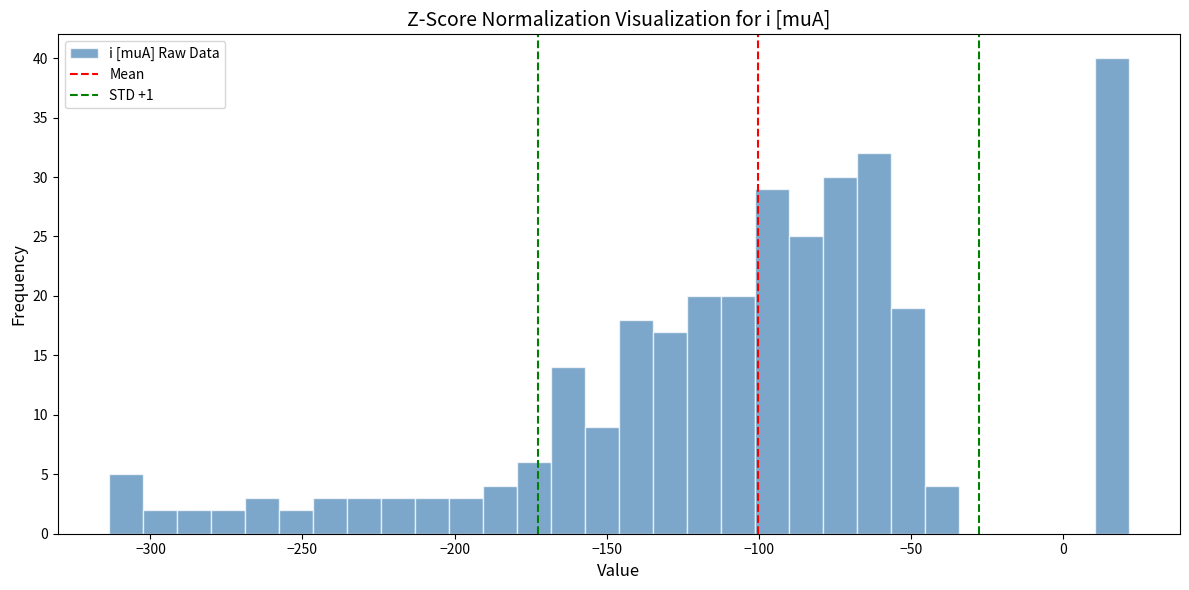

Read against the x-axis, roughly where is the centre of the tallest bar?

15